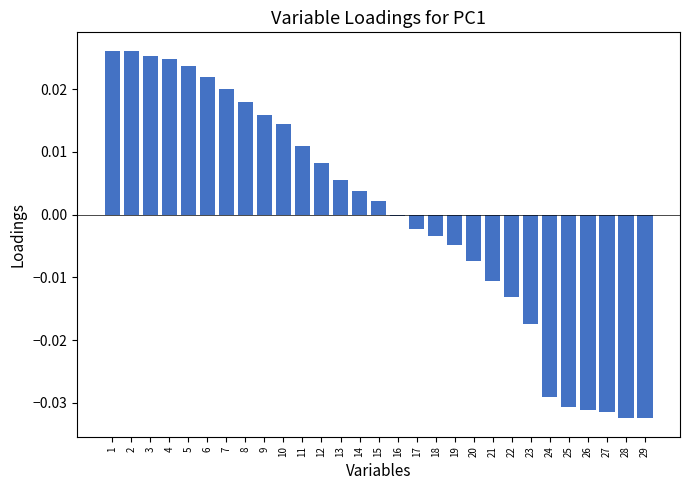

The chart shows a value of 0.0 at 11. True or false?

True